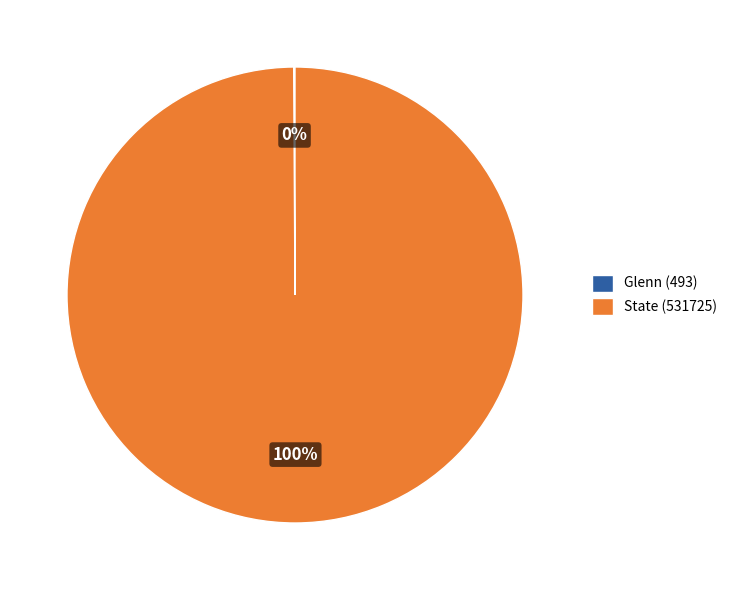

To the nearest percent, what is the average slice percentage?

50%